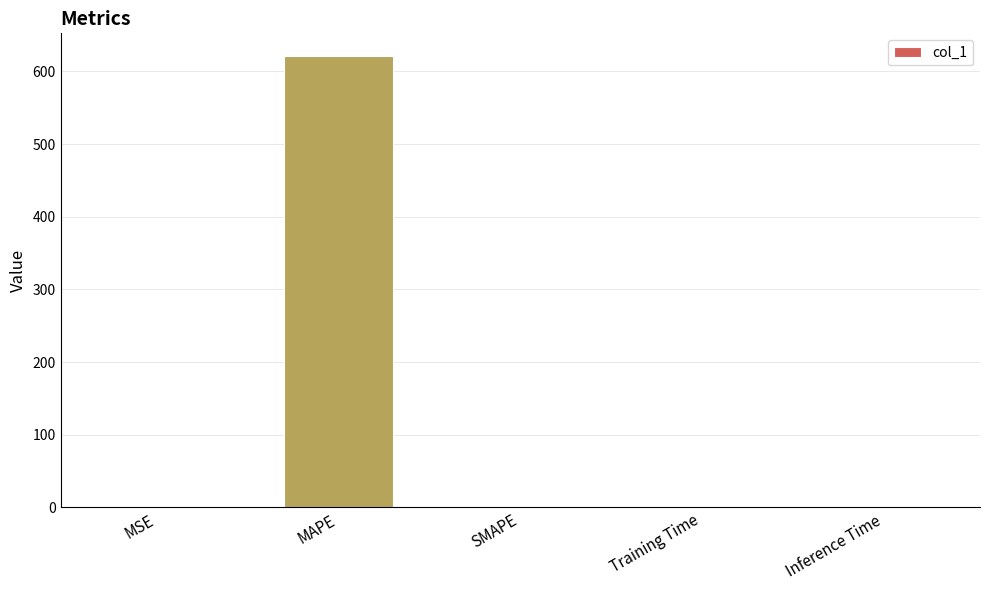

What is the sum of the values at SMAPE and MAPE?

621.2